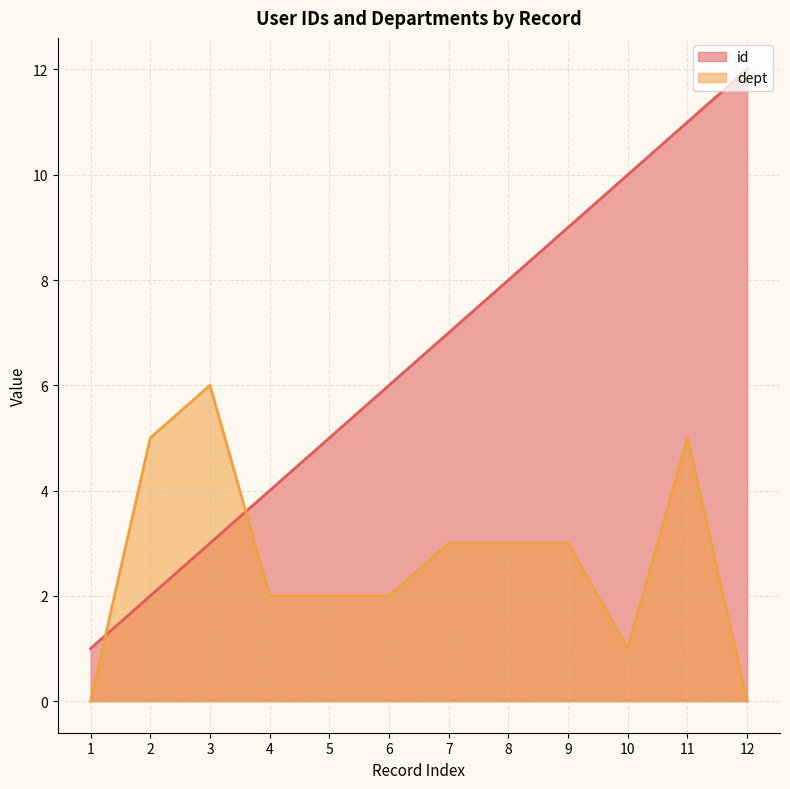

What are all the series names shown in the legend?

id, dept